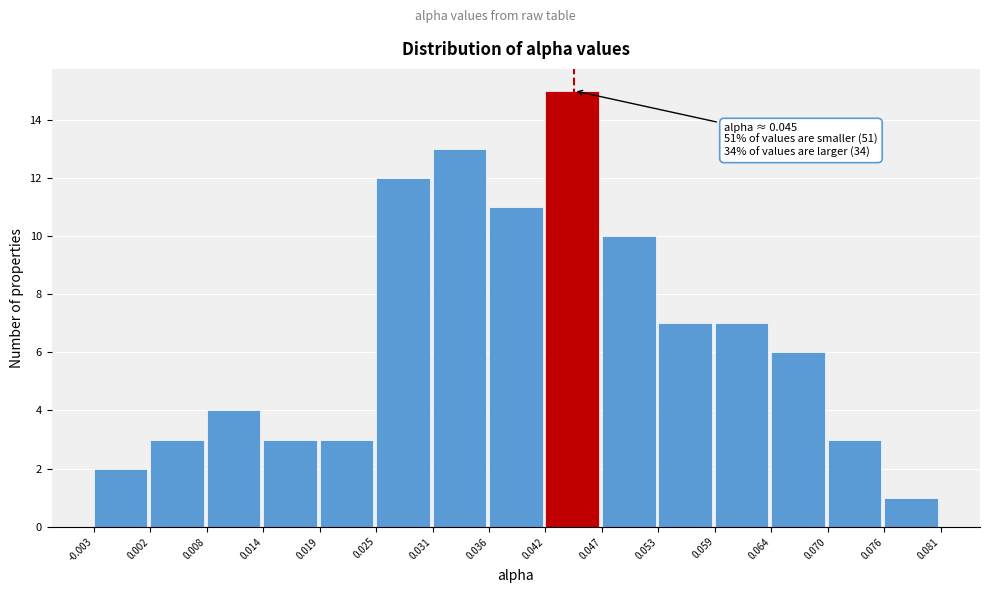

Which range on the x-axis has the tallest bar?

0.042 to 0.047